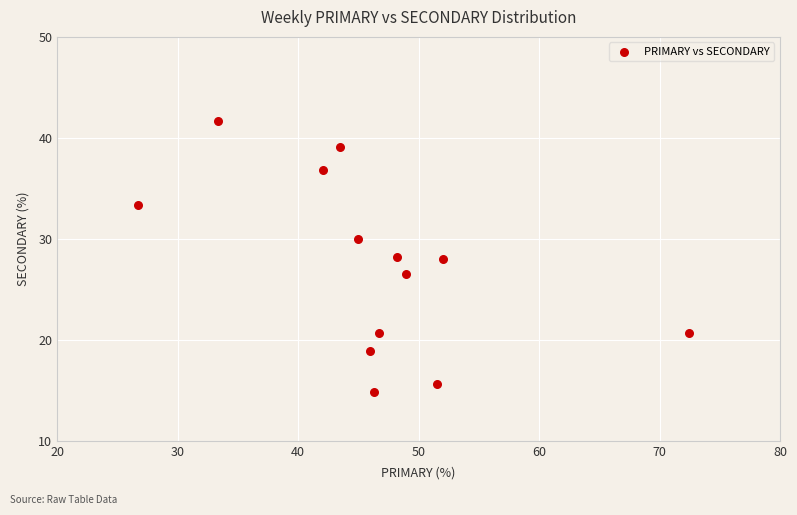

What is the range of Y values (max minus min)?

26.9